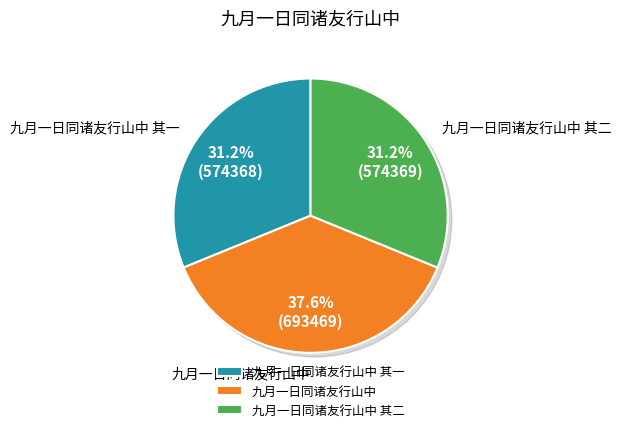

What is the largest slice in the pie chart?

九月一日同诸友行山中